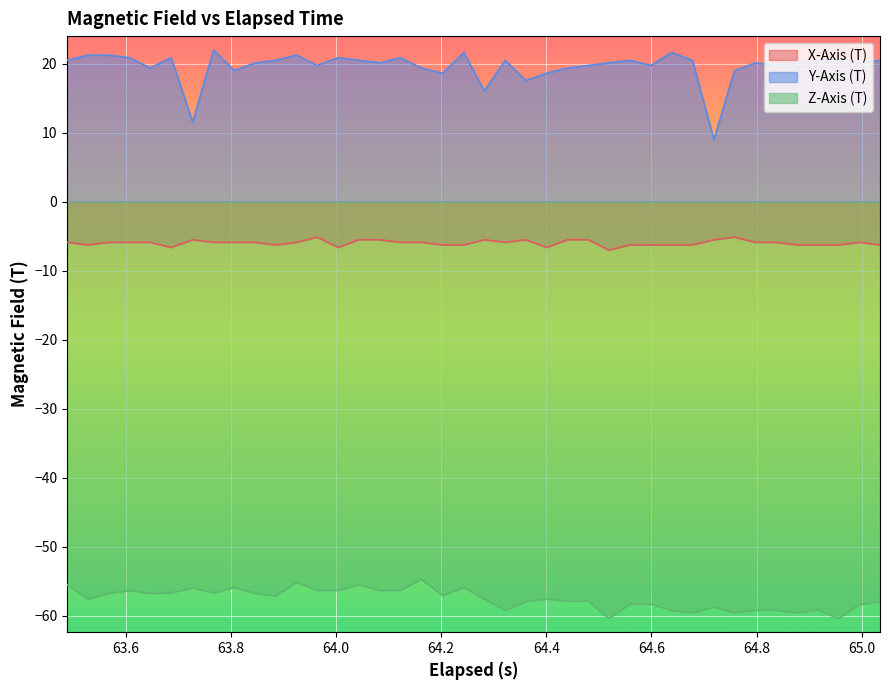

Which series has the largest total across all categories?

Y-Axis (T)